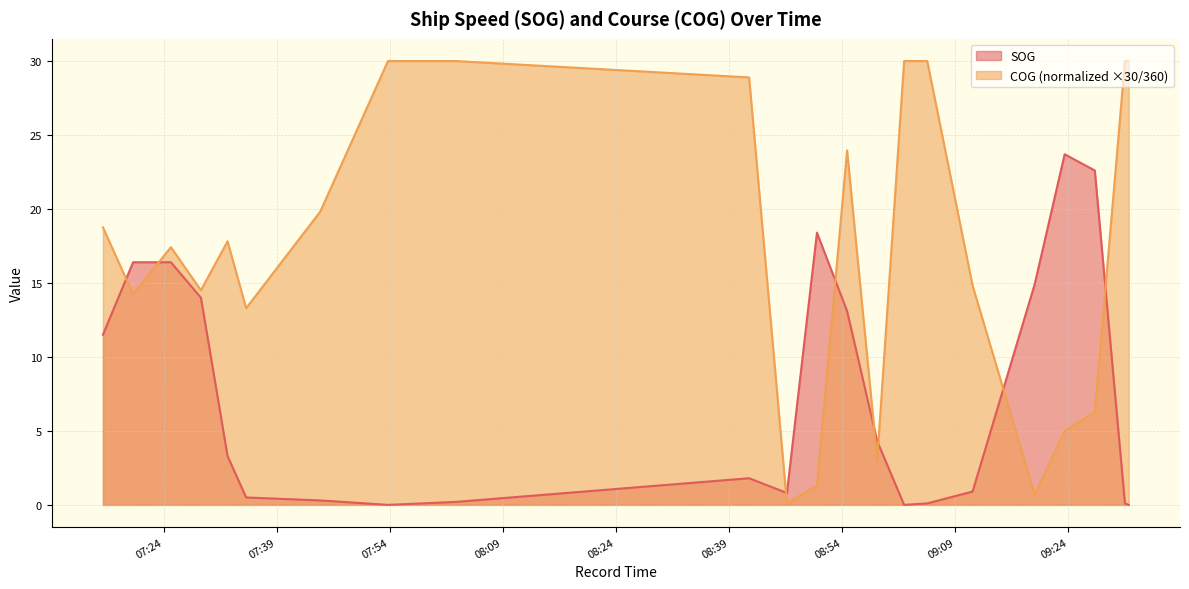

True or false: COG (normalized ×30/360) and SOG intersect in this chart.

True